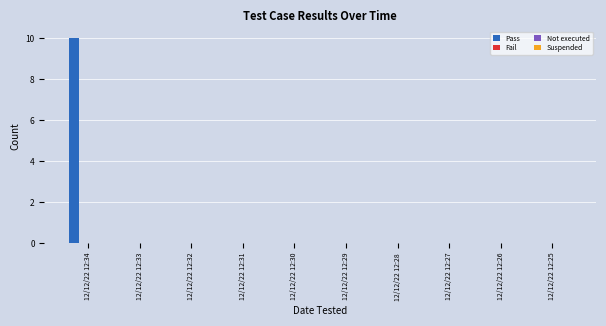

What is the greatest value displayed?

10